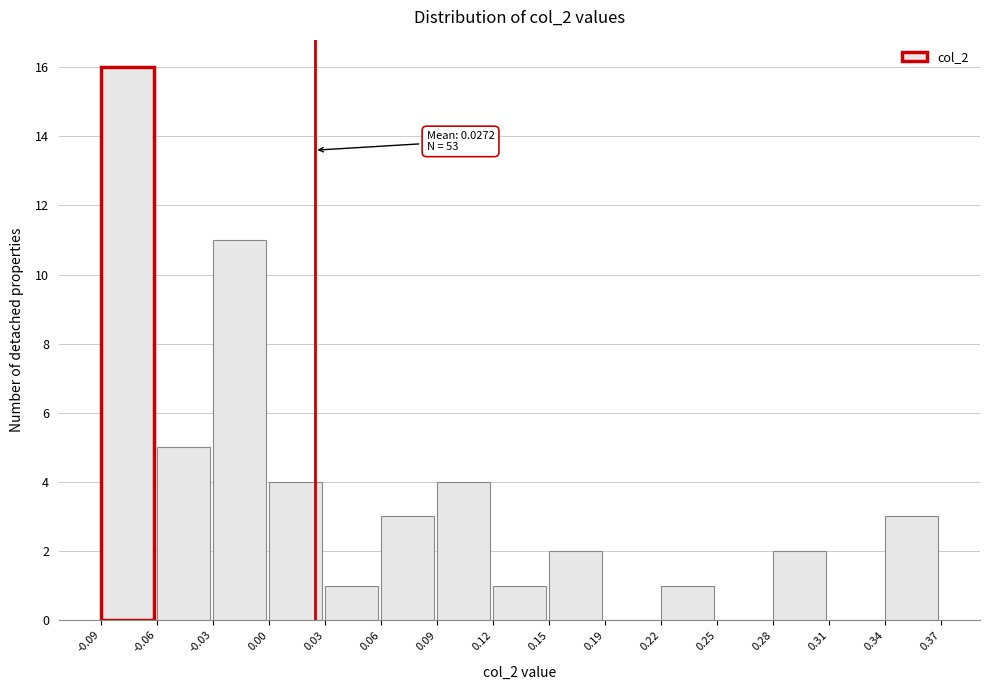

Over which range of the x-axis is the bar tallest?

-0.09 to -0.06